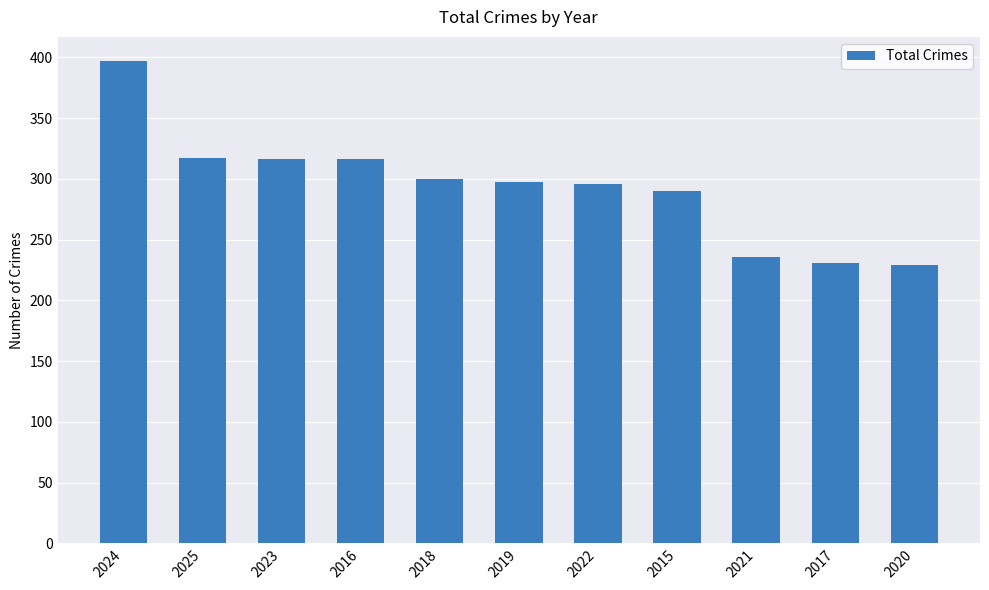

What is the ratio of the value at 2019 to the value at 2015?

1.0